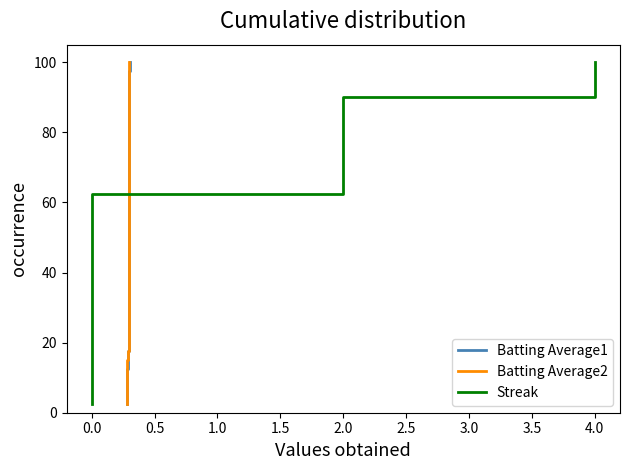

True or false: Batting Average1 and Streak intersect in this chart.

False